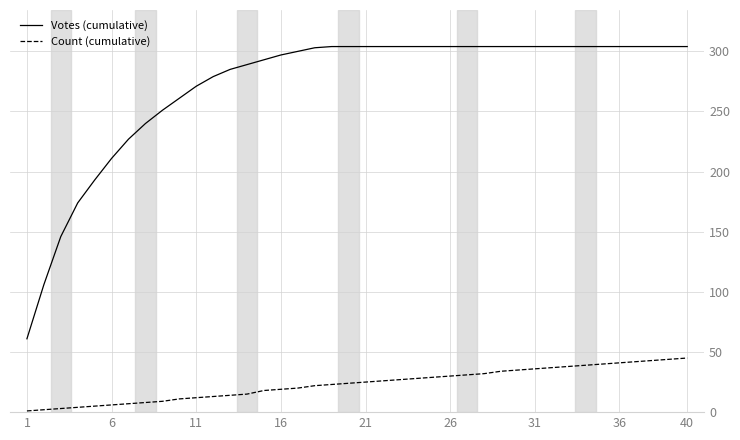

Which series has the largest total across all categories?

Votes (cumulative)